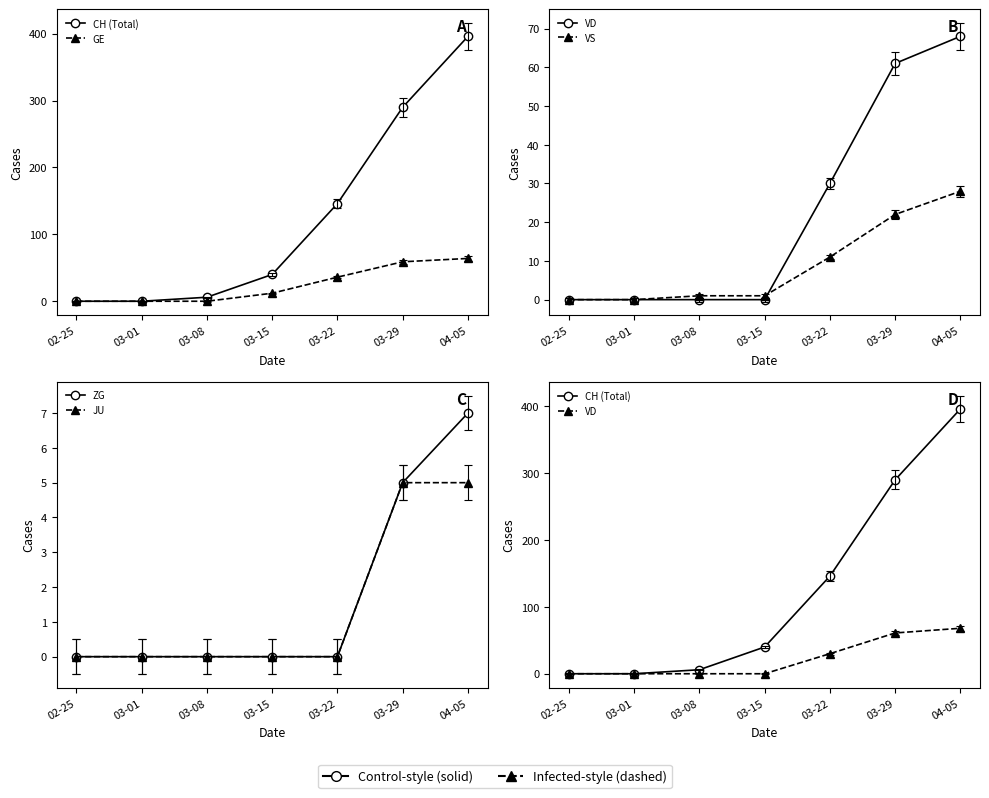

What is the difference between the highest and lowest values at 03-08?

6